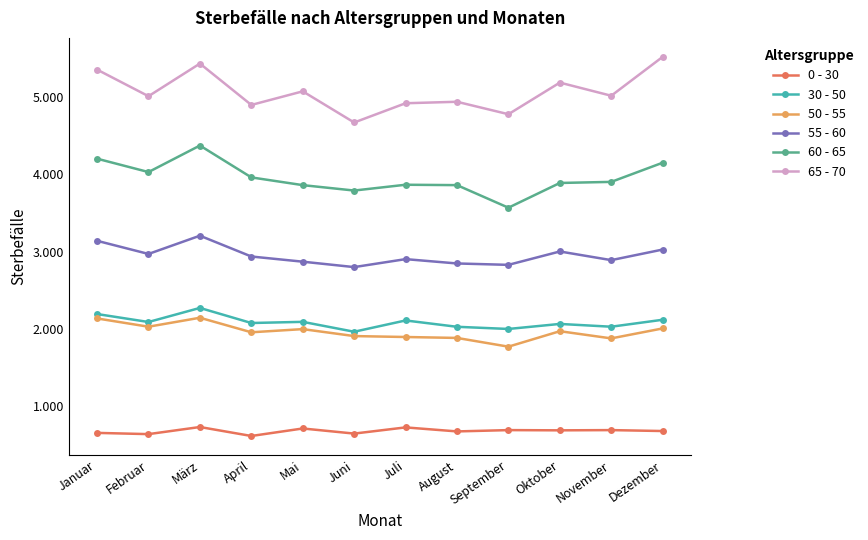

What is the sum of all 55 - 60 values?

35433